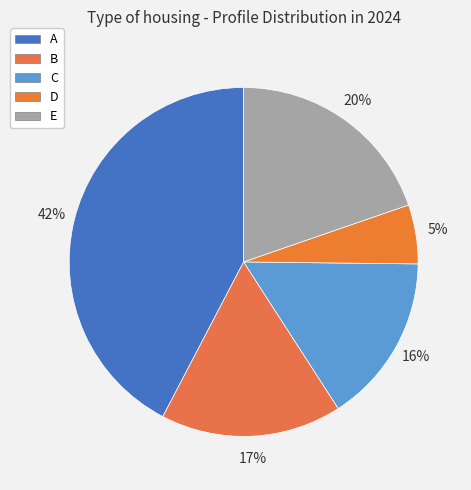

To the nearest percent, what is the difference between the largest and smallest slice percentages?

37%